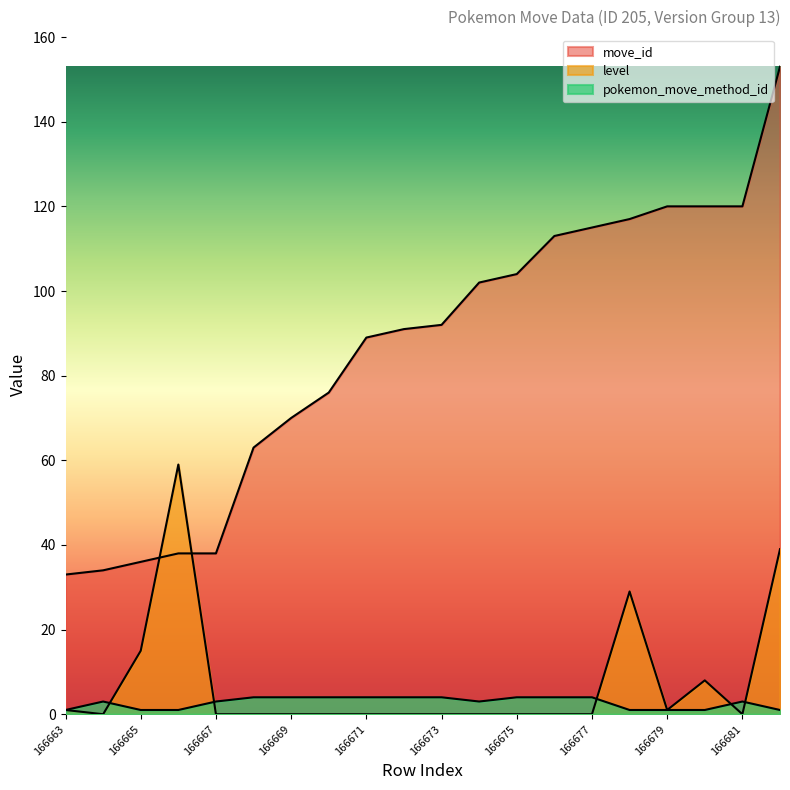

Does the chart have visible grid lines?

No